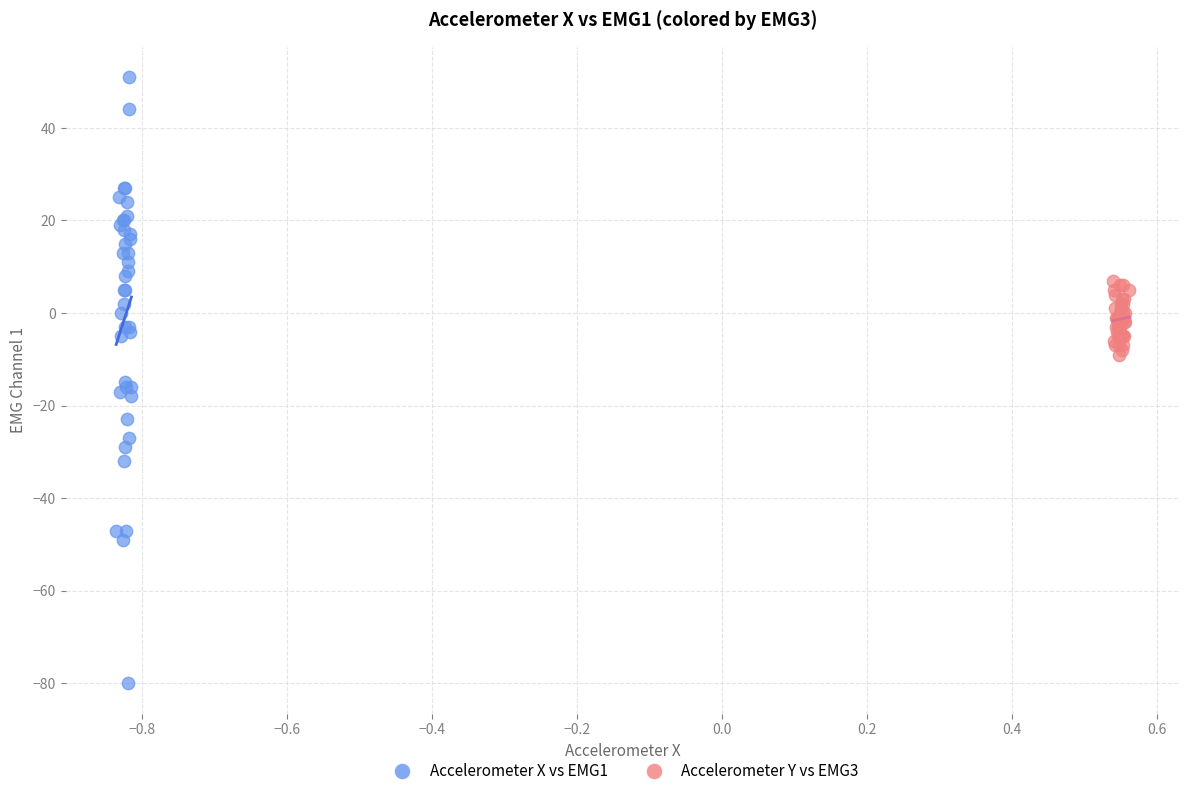

What are all the series names shown in the legend?

Accelerometer X vs EMG1, Accelerometer Y vs EMG3